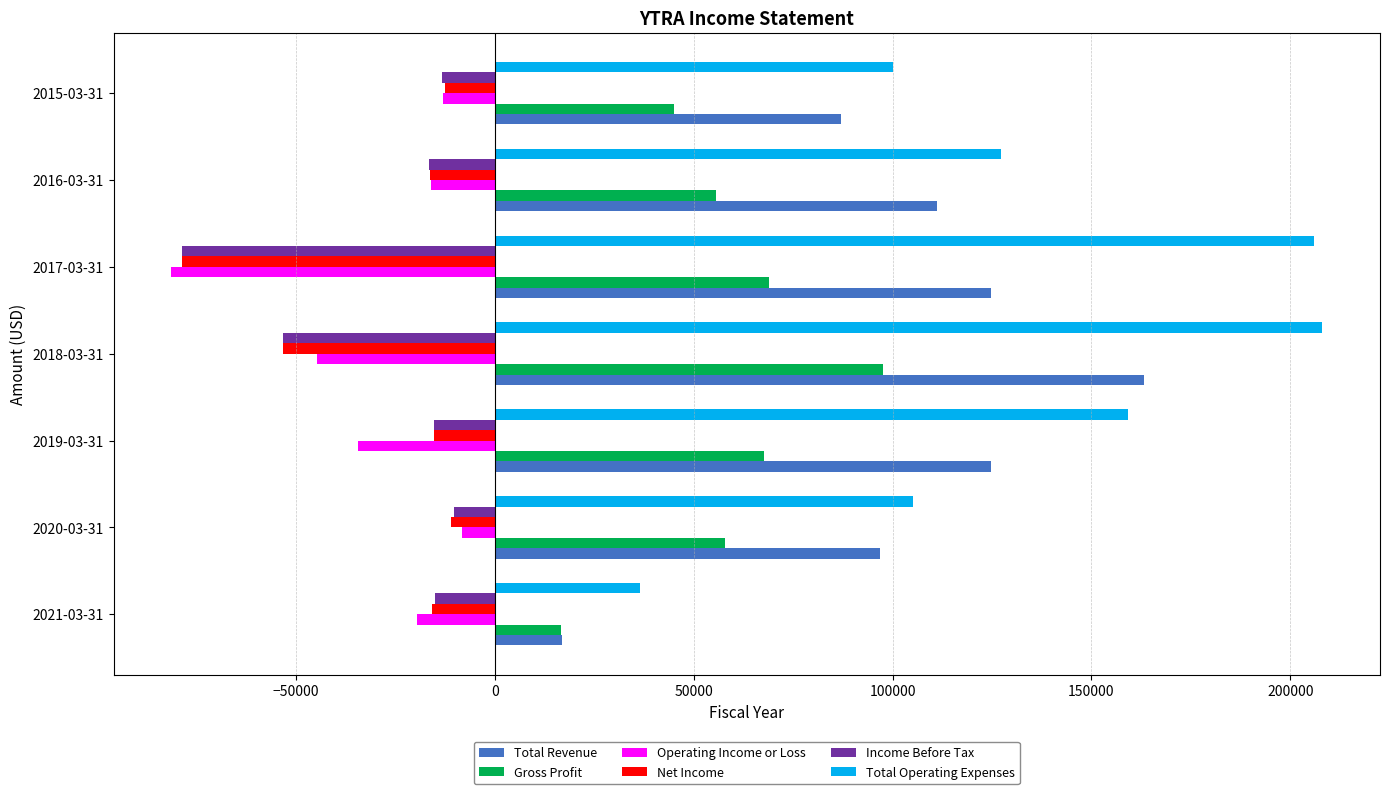

At how many categories does at least one series exceed 65964?

6